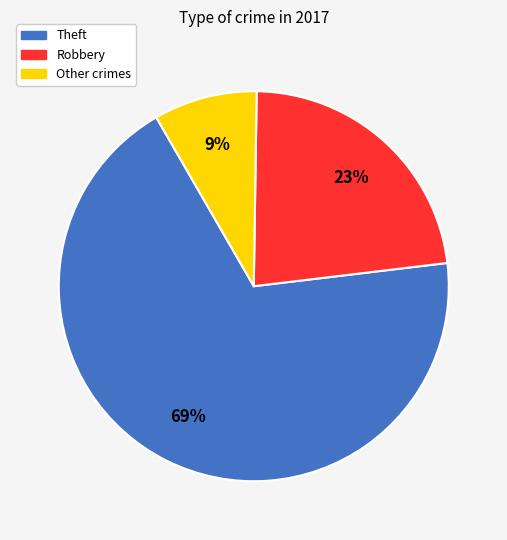

To the nearest percent, what is the average slice percentage?

33%